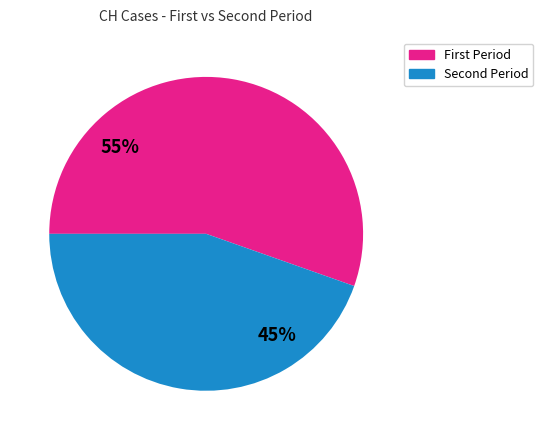

Does any single category account for the majority?

Yes